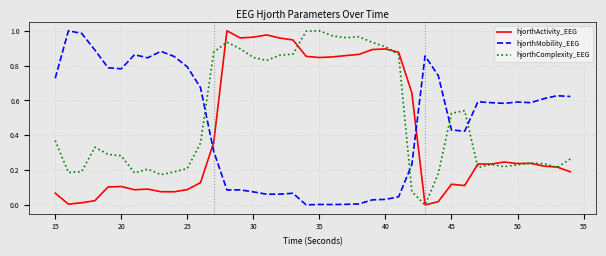

How many times do hjorthComplexity_EEG and hjorthMobility_EEG cross each other?

4